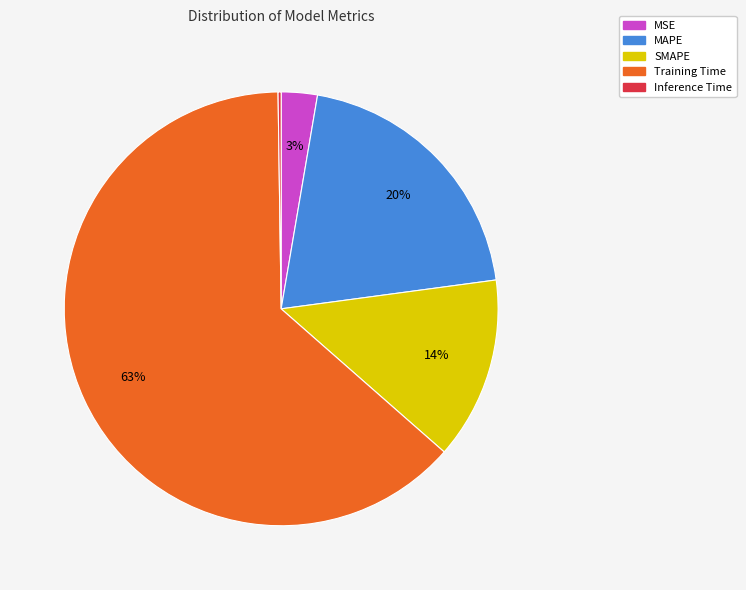

Combined, do MAPE and MSE account for over 50%?

No